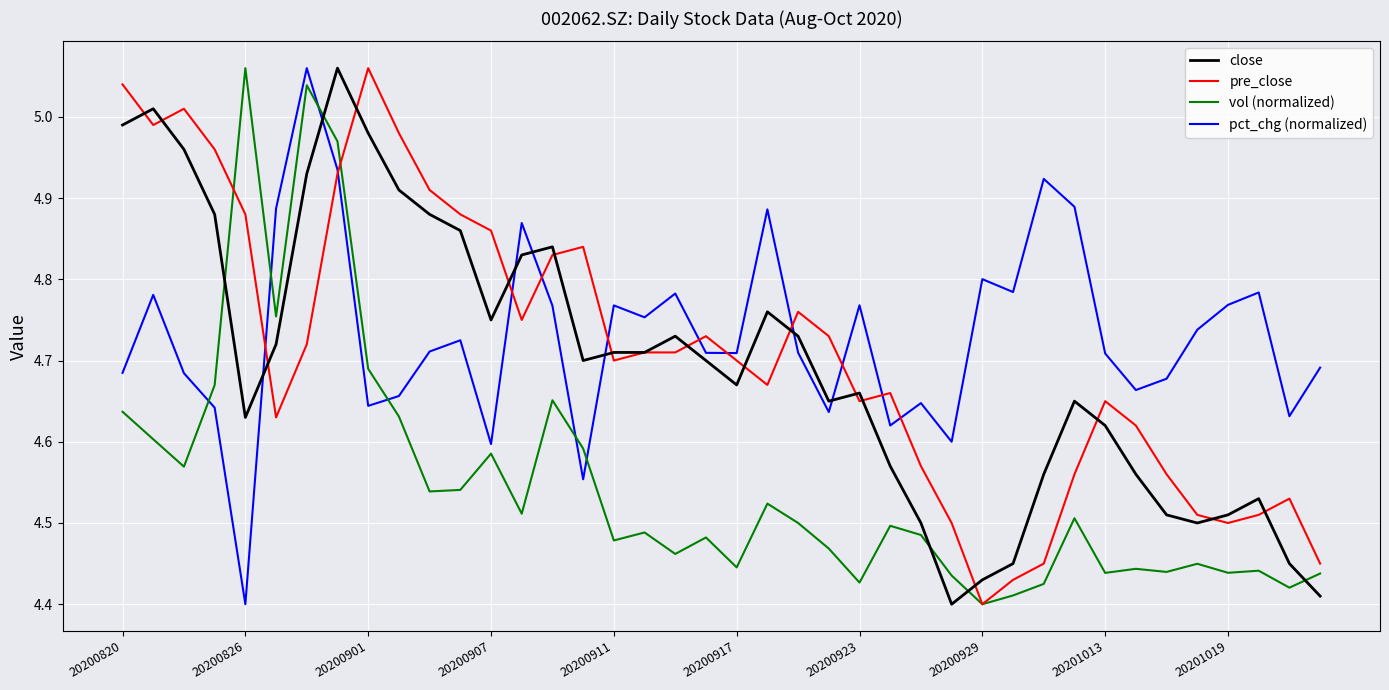

True or false: vol (normalized) and pct_chg (normalized) intersect in this chart.

True